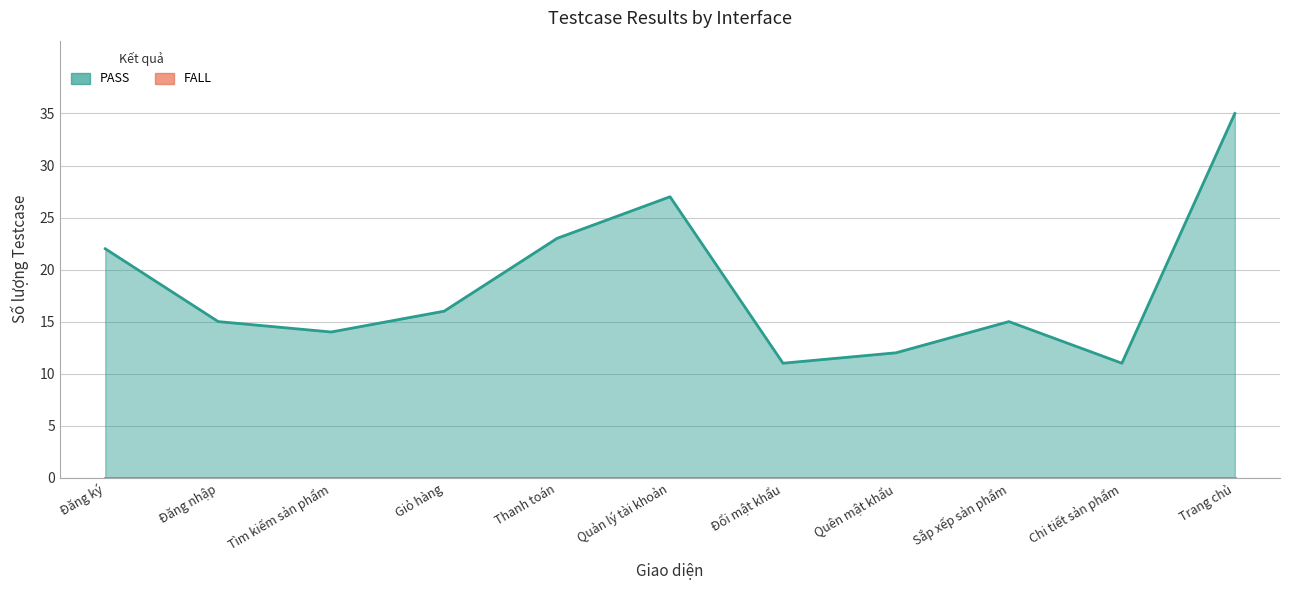

Where is the first local minimum?

Tìm kiếm sản phẩm